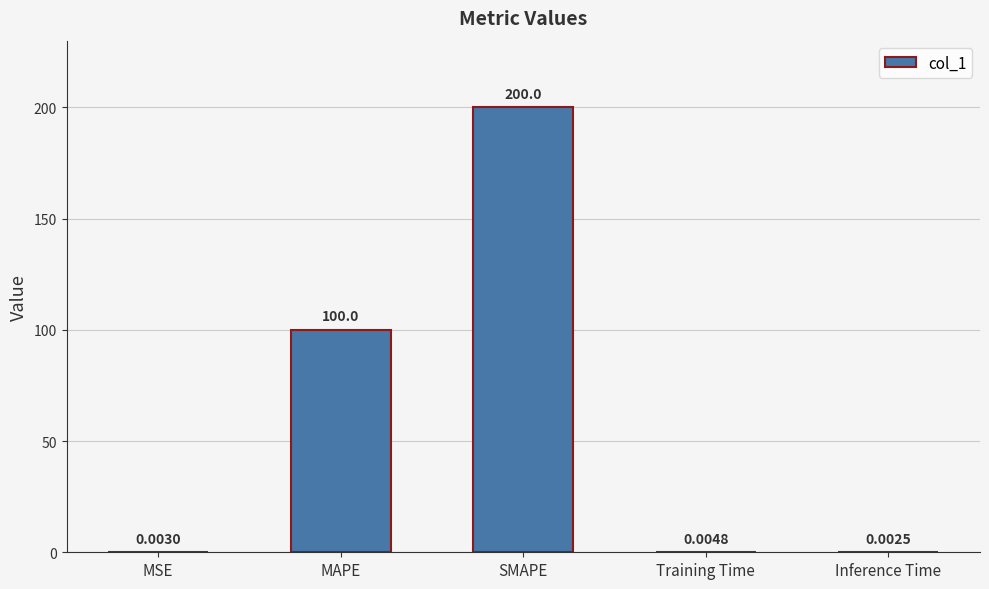

What is the sum of the values at SMAPE and Inference Time?

200.0